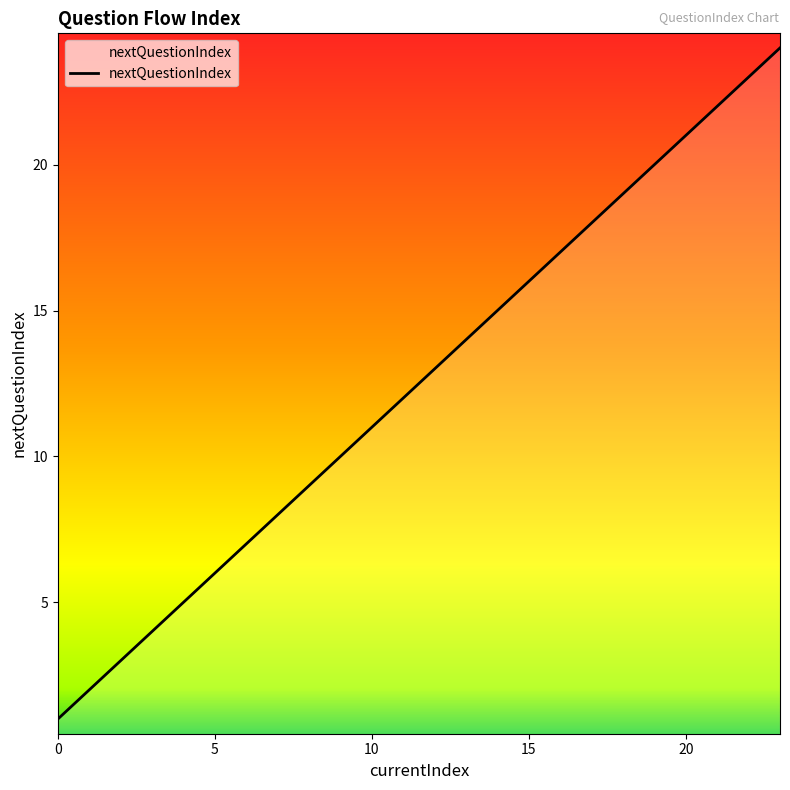

What is the difference between the maximum and minimum values?

23